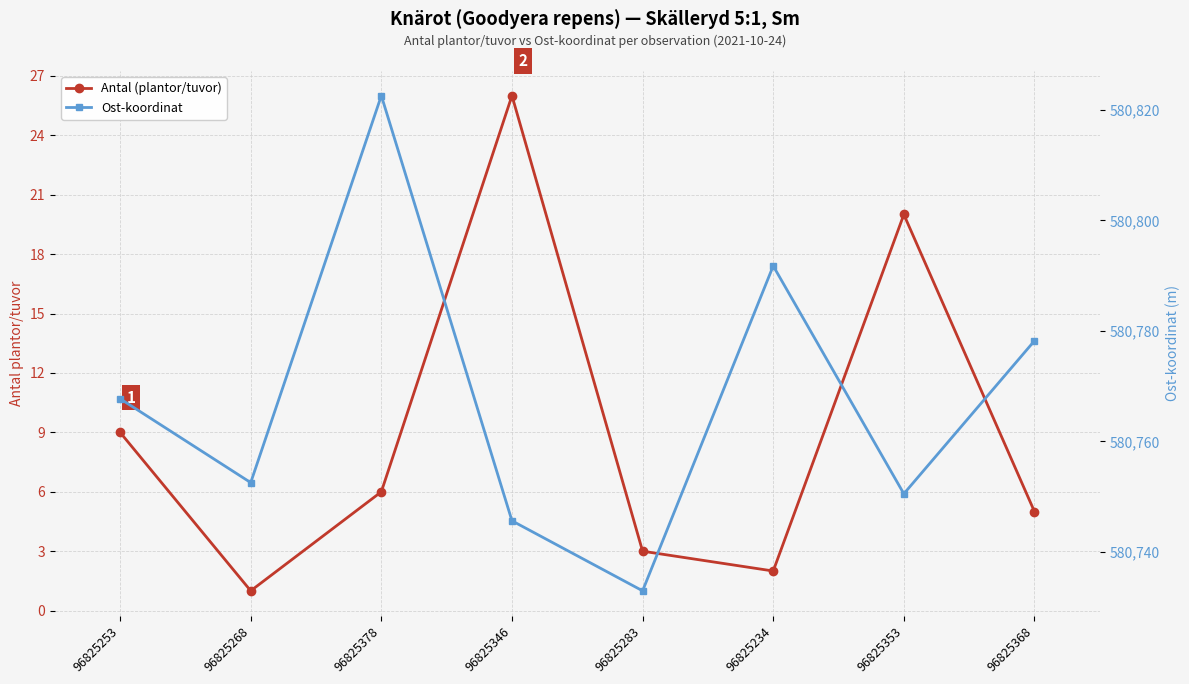

What is the sum of all Antal (plantor/tuvor) values?

72.0